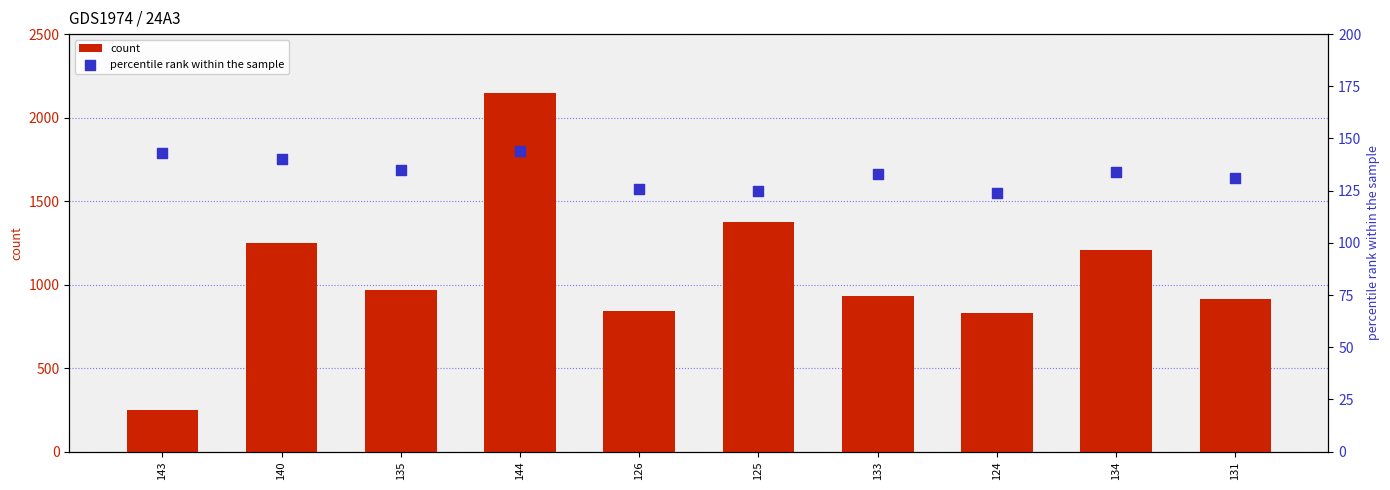

Which series contains the highest Y value?

count